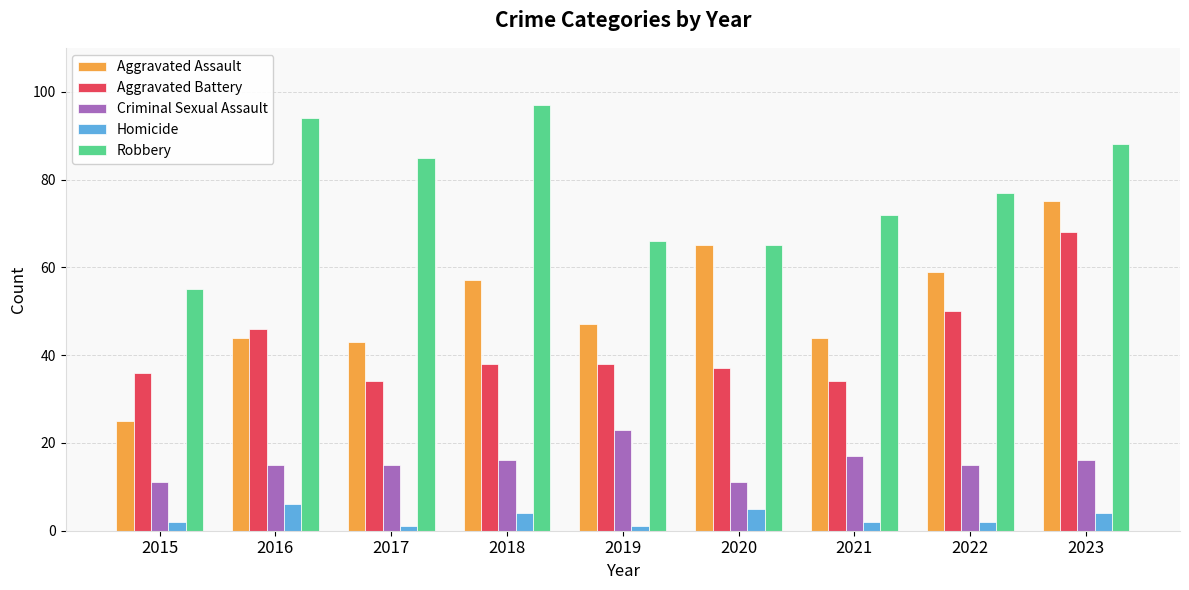

Between 2019 and 2023, which series saw the biggest shift?

Aggravated Battery